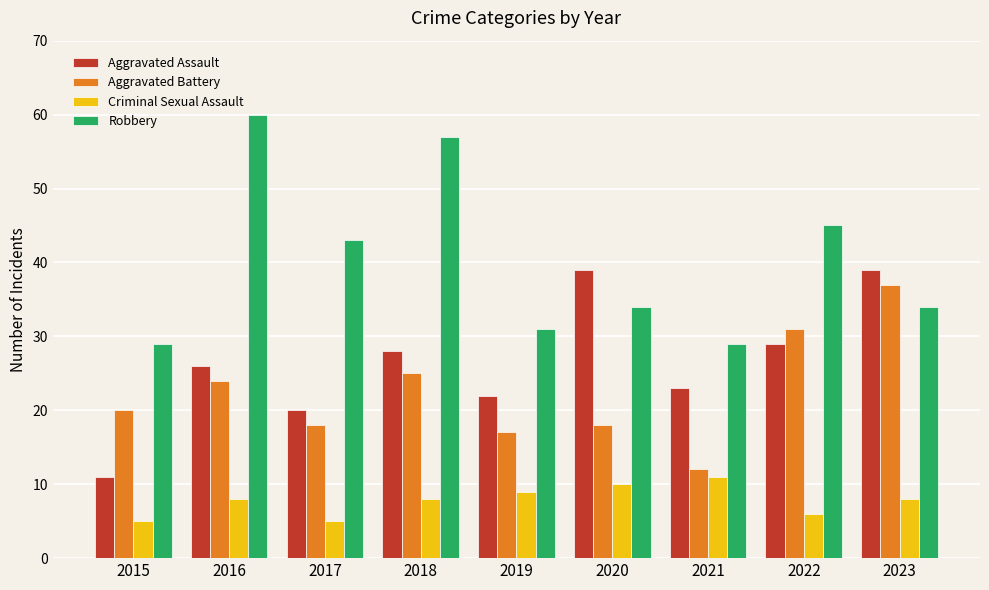

What is the greatest value displayed?

60